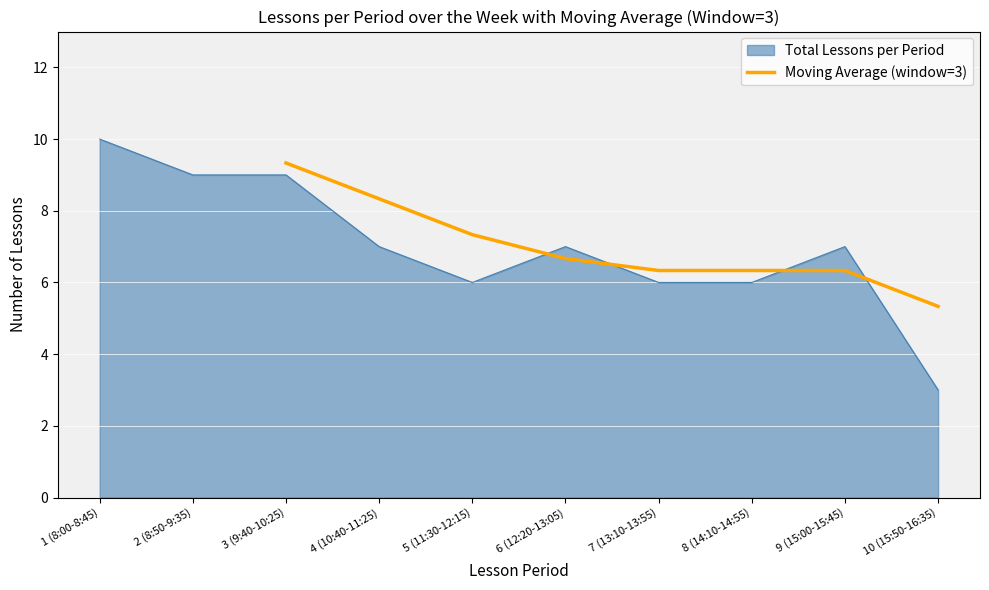

At which label does Moving Average (window=3) first exceed 6?

3 (9:40-10:25)